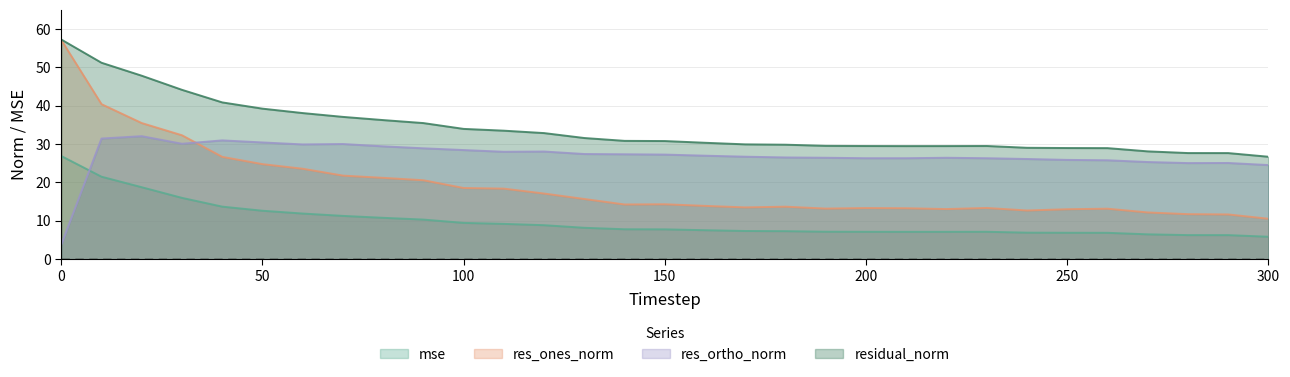

Which series has the widest spread of values?

res_ones_norm